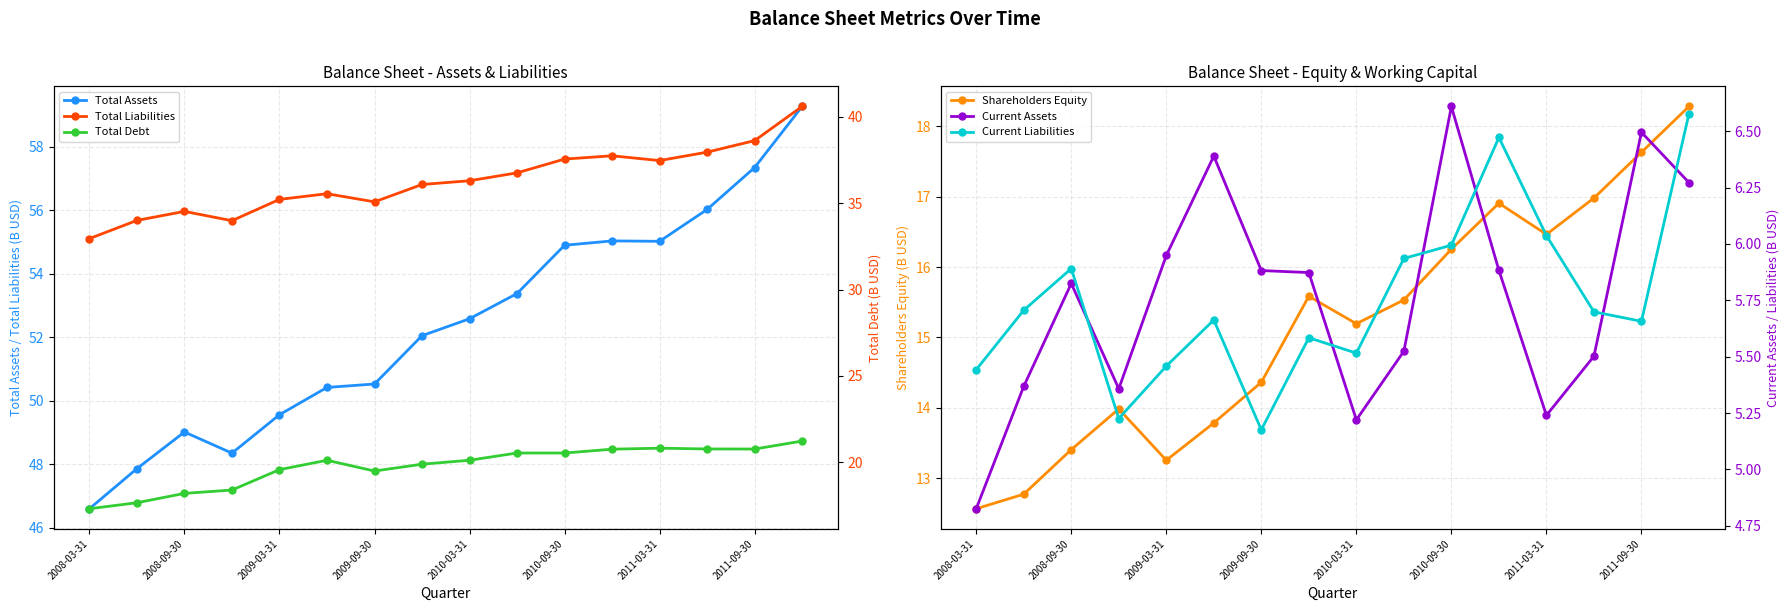

What is the difference between the second highest and minimum values in the Current Assets series?

1.7